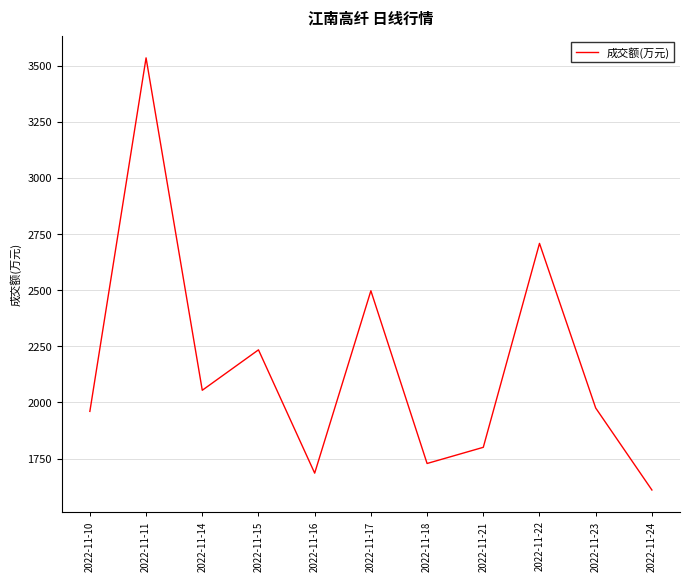

What is the change in value from 2022-11-11 to 2022-11-14?

-1480